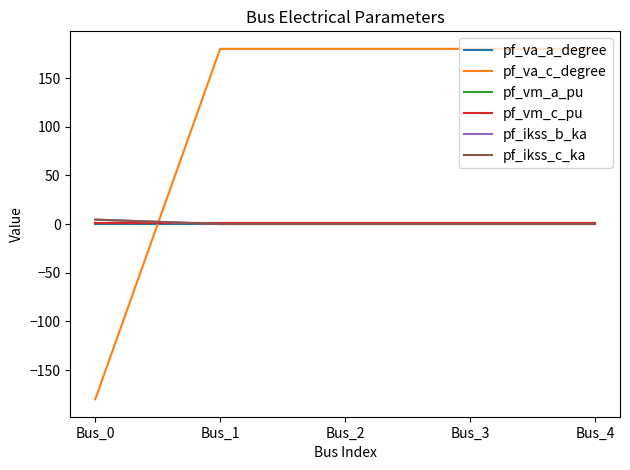

Between which two adjacent categories do pf_ikss_c_ka and pf_va_a_degree first intersect?

Bus_0 and Bus_1